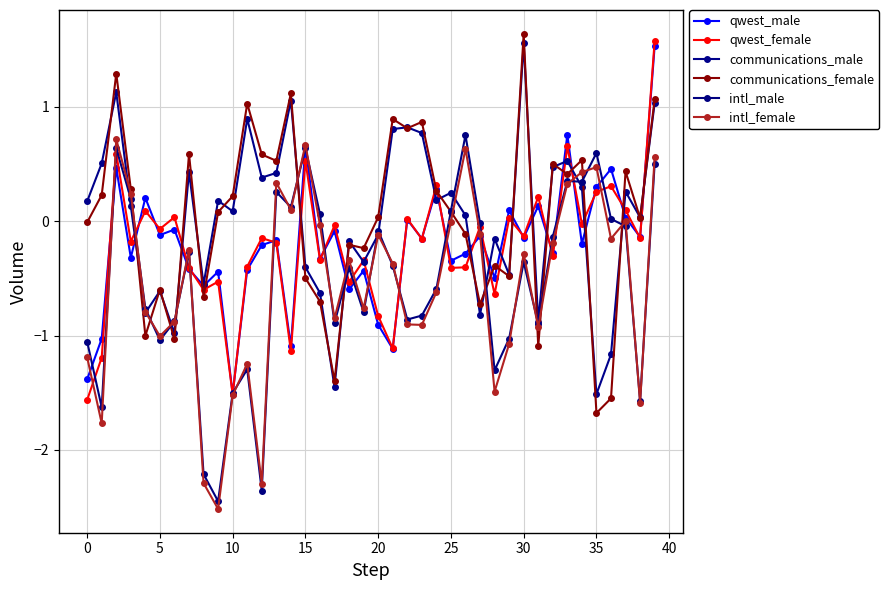

What is the label of the 14th point from the right?

26